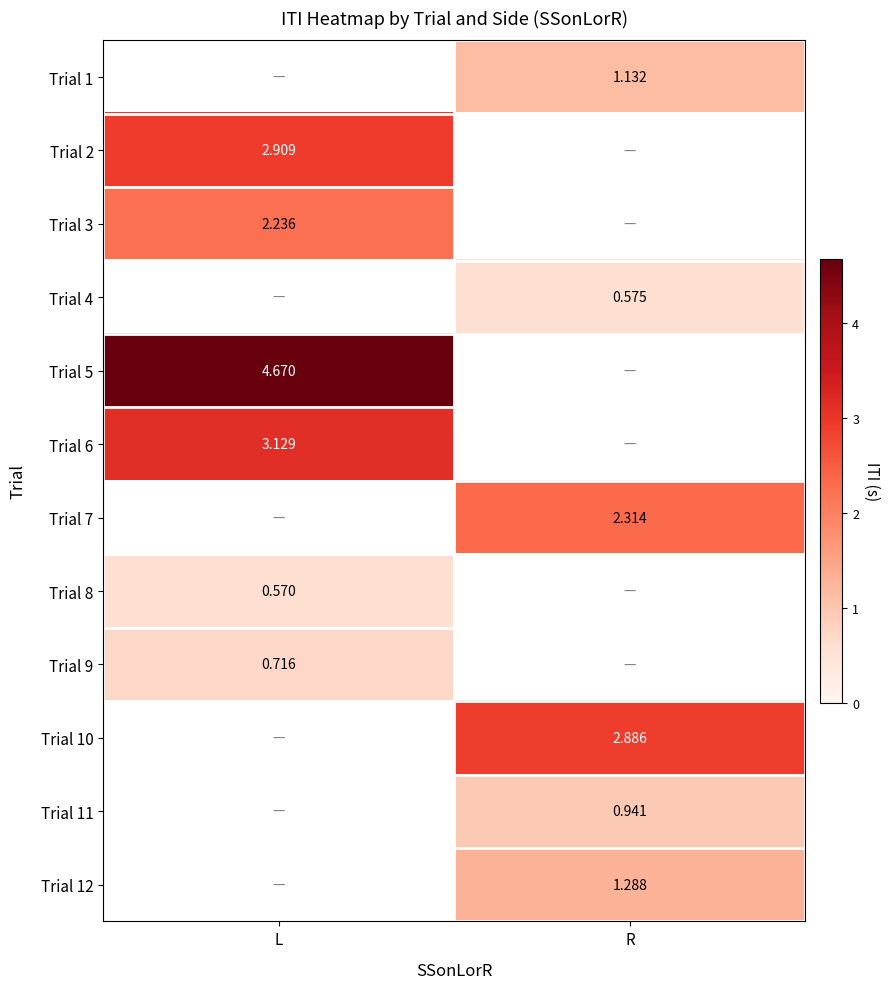

Is the value of Trial 1 at R greater than the value of Trial 8 at L?

Yes